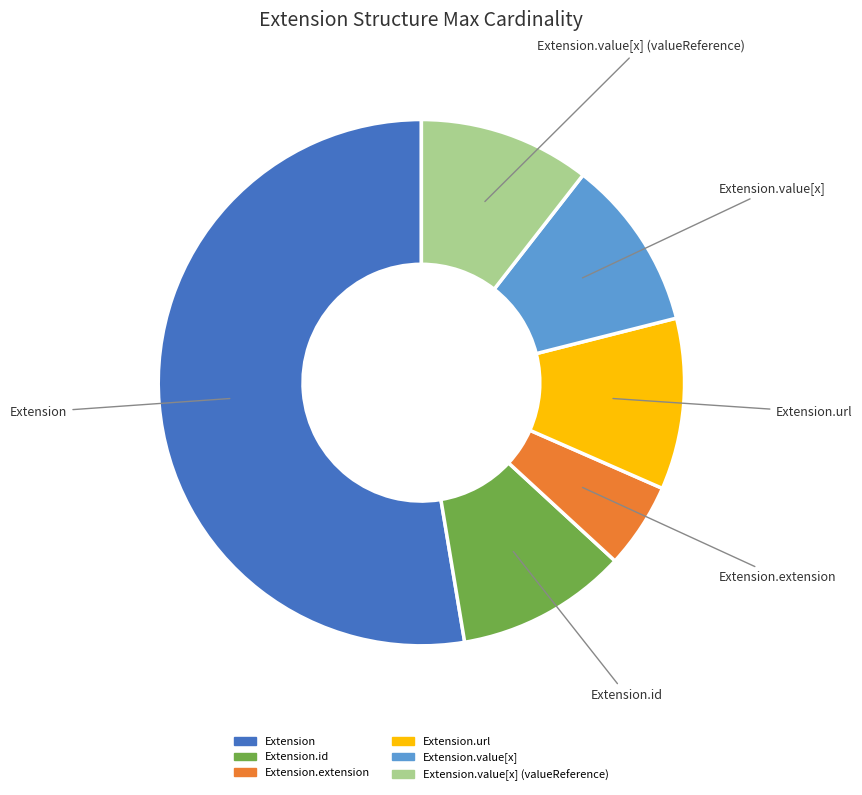

Is there a majority slice in this chart?

Yes